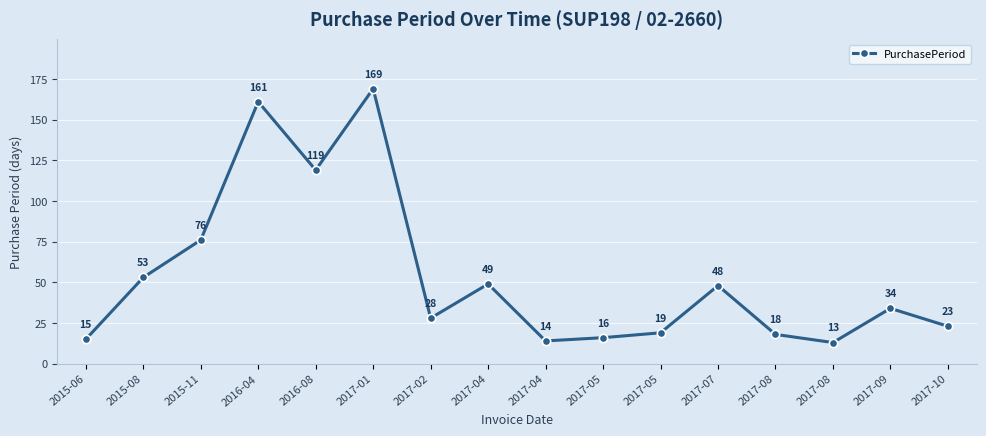

What is the value of the 16th point from the left?

23